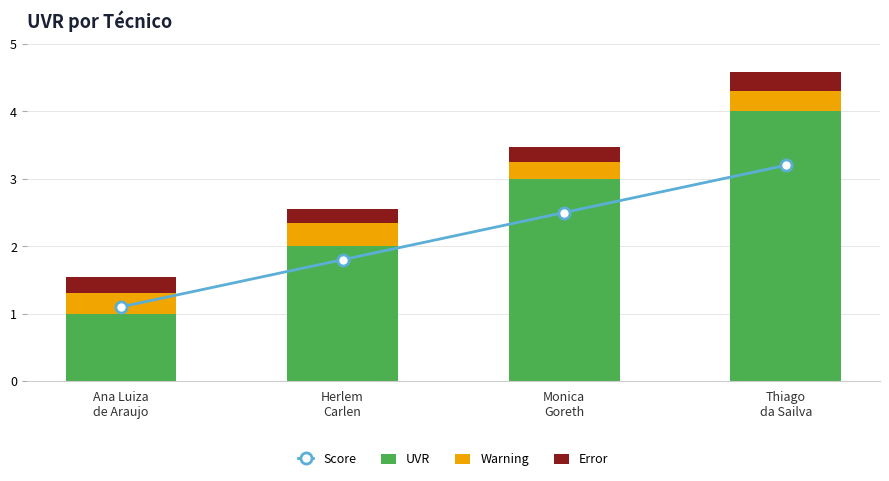

What is the total value across all series at Herlem
Carlen?

4.3